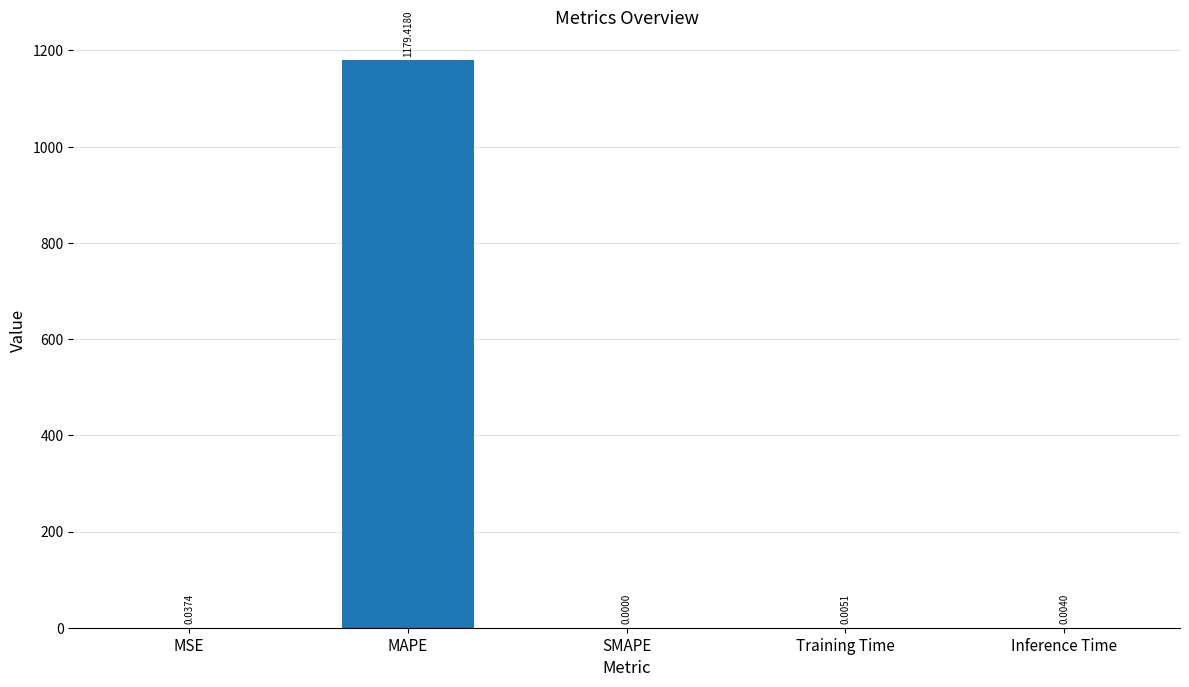

Where is the data nearest to the value 589?

MSE